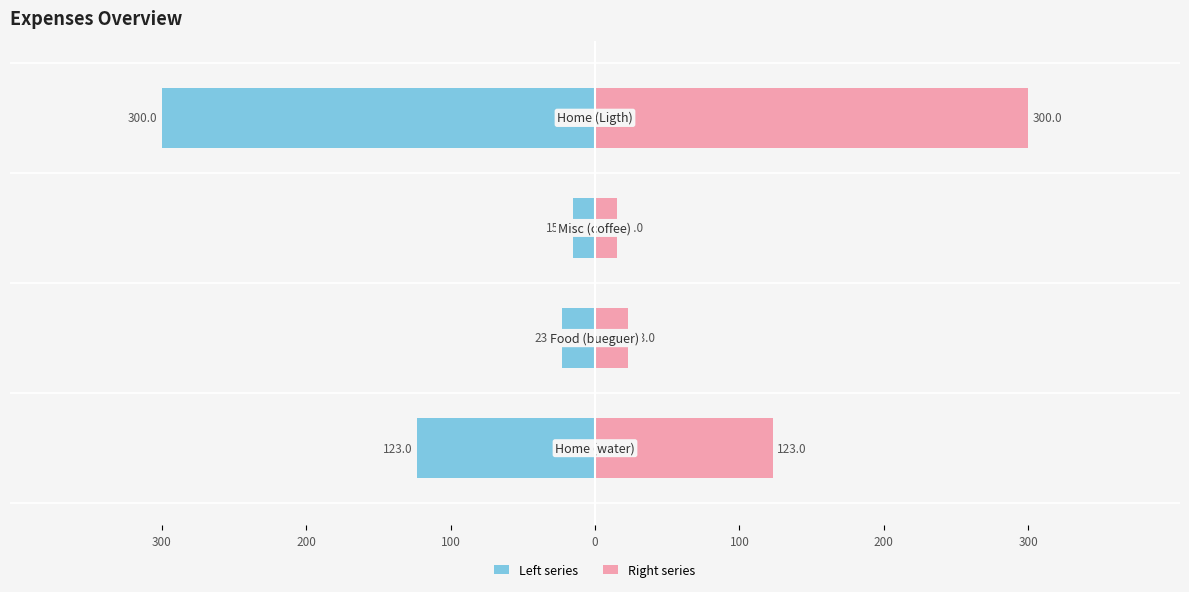

How many bars are there in total?

8